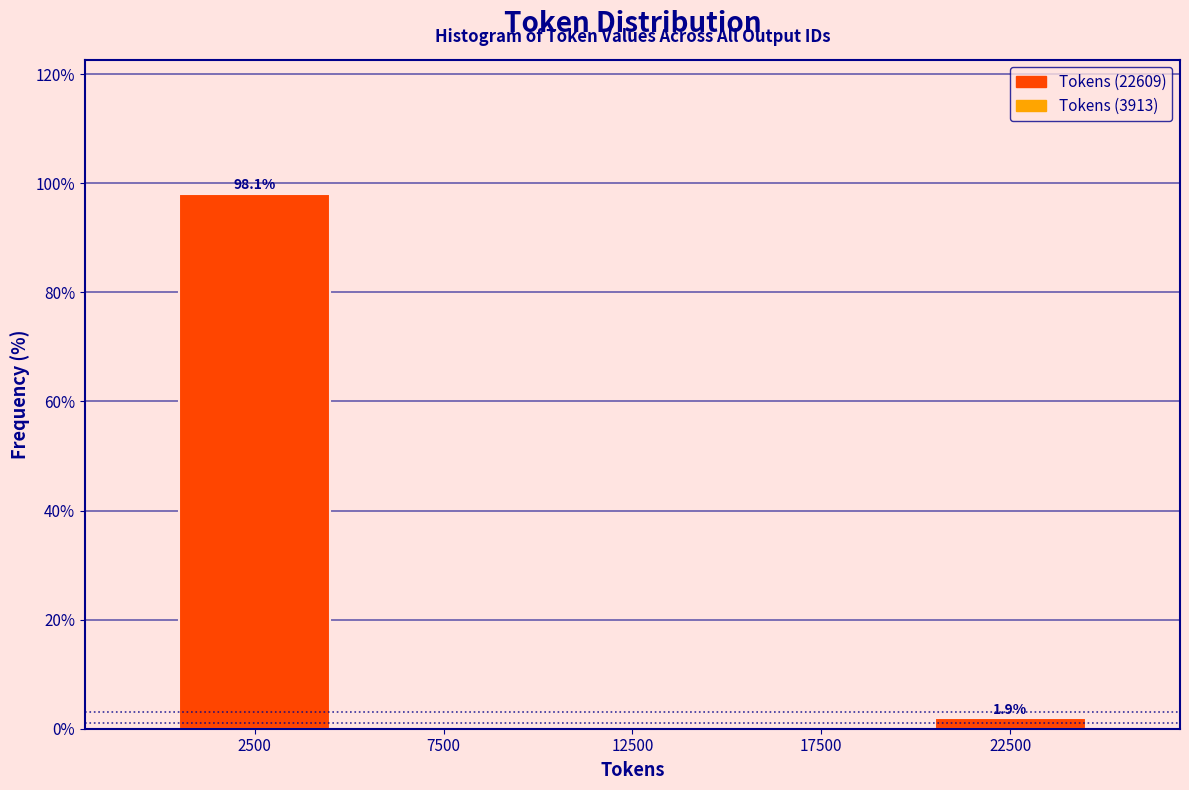

Which range on the x-axis has the tallest bar?

0 to 5000